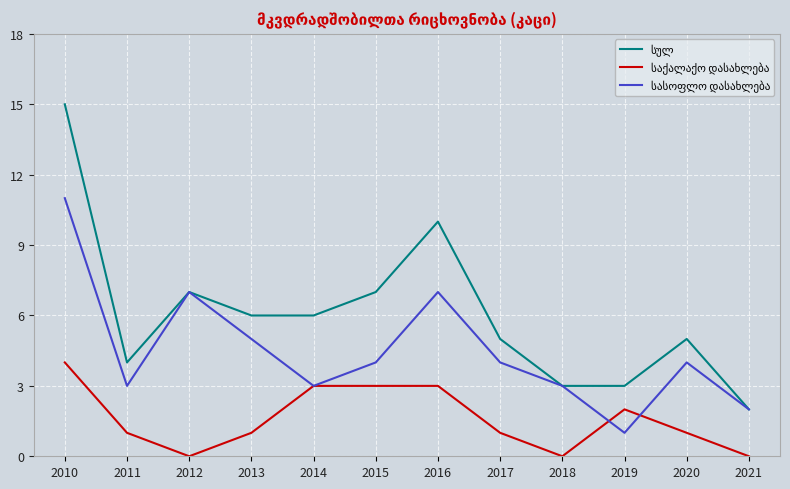

Which label corresponds to the largest value in the chart?

2010